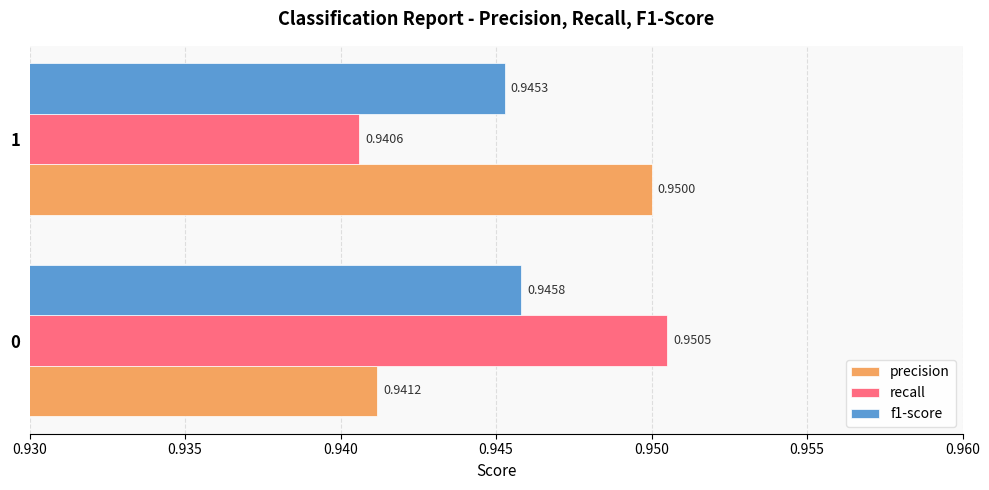

At which category is the sum across all series the highest?

0